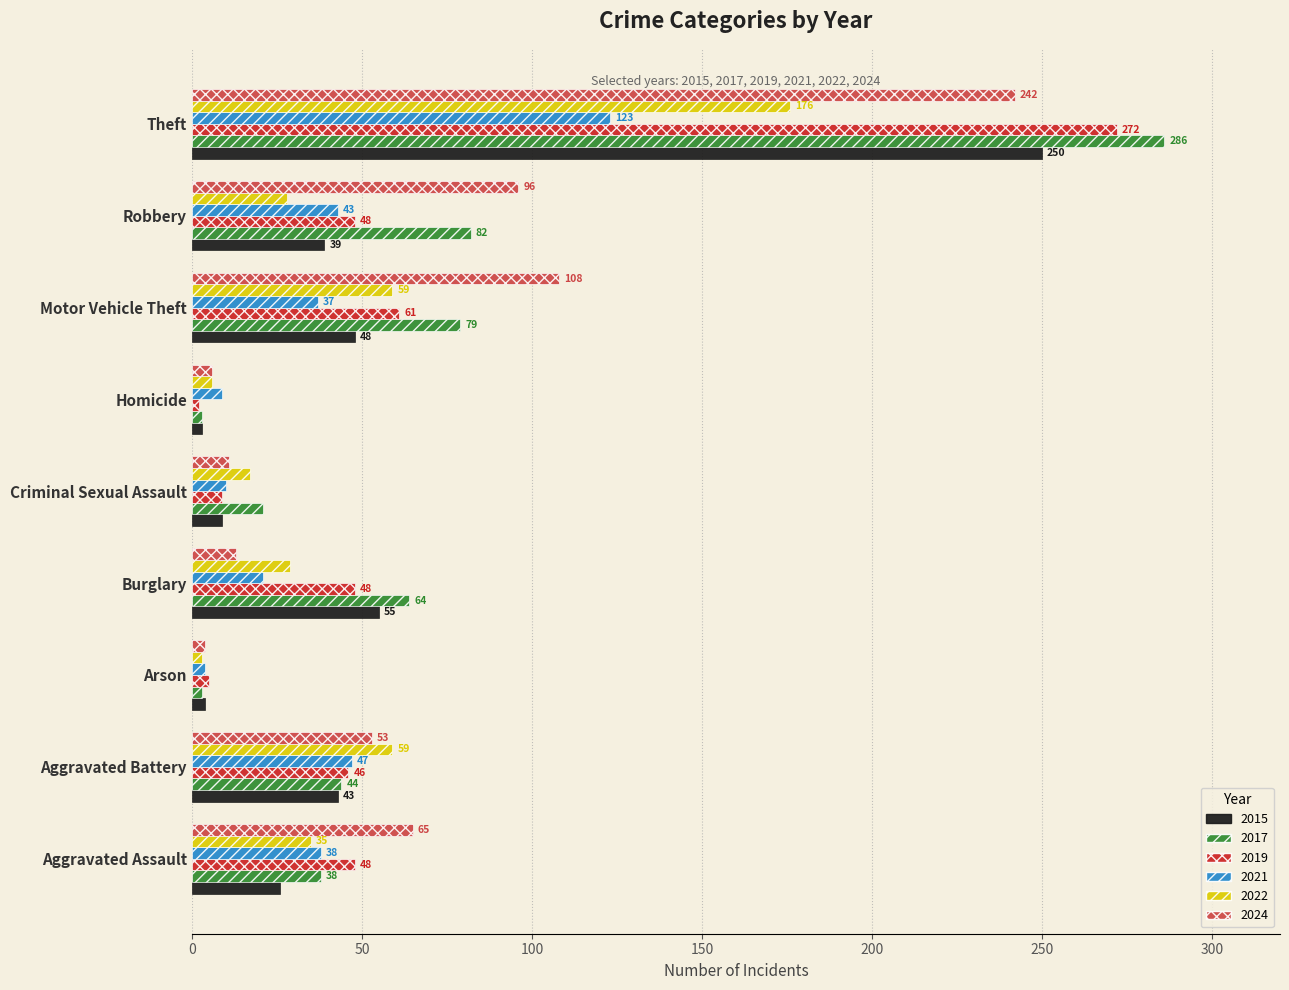

What is the difference between the maximum and minimum values in the 2015 series?

247